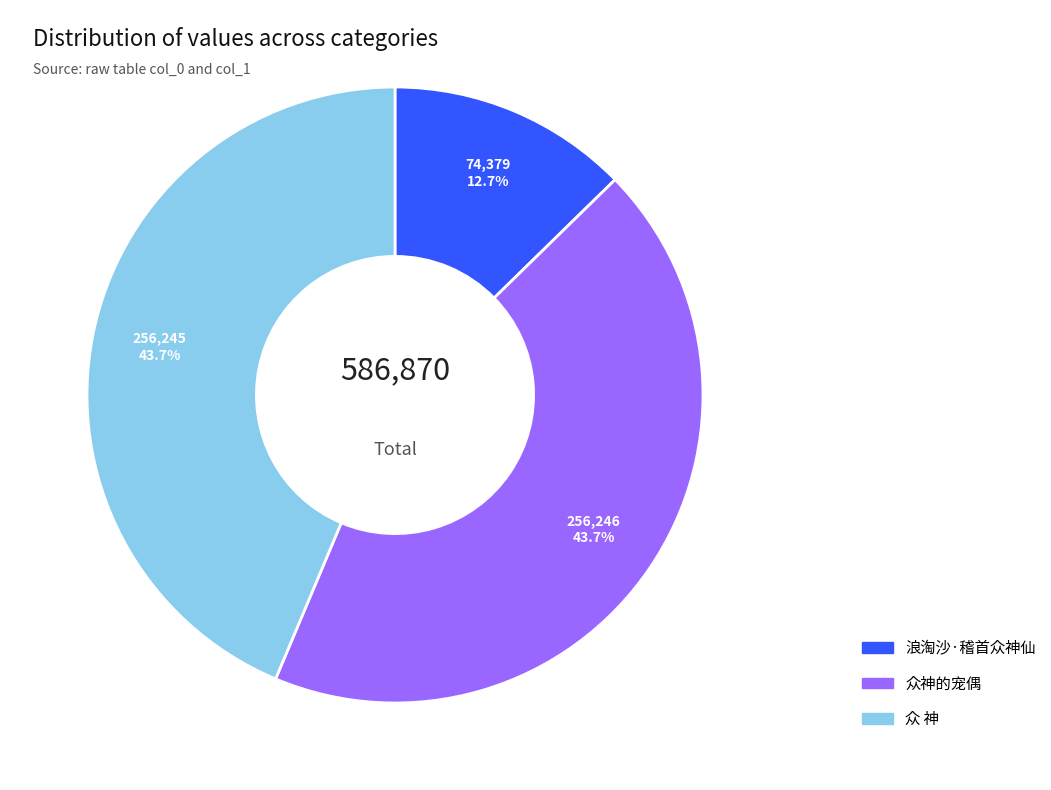

Does 浪淘沙·稽首众神仙 account for over 50% of the chart?

No